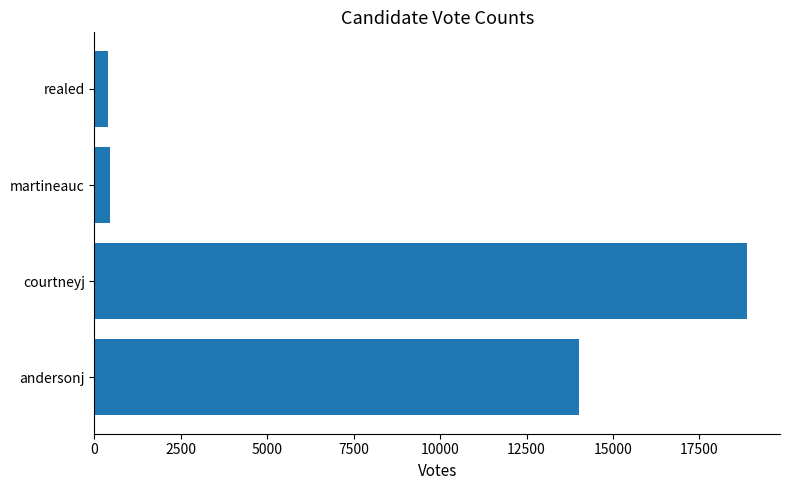

The chart shows a value of 18887 at courtneyj. True or false?

True